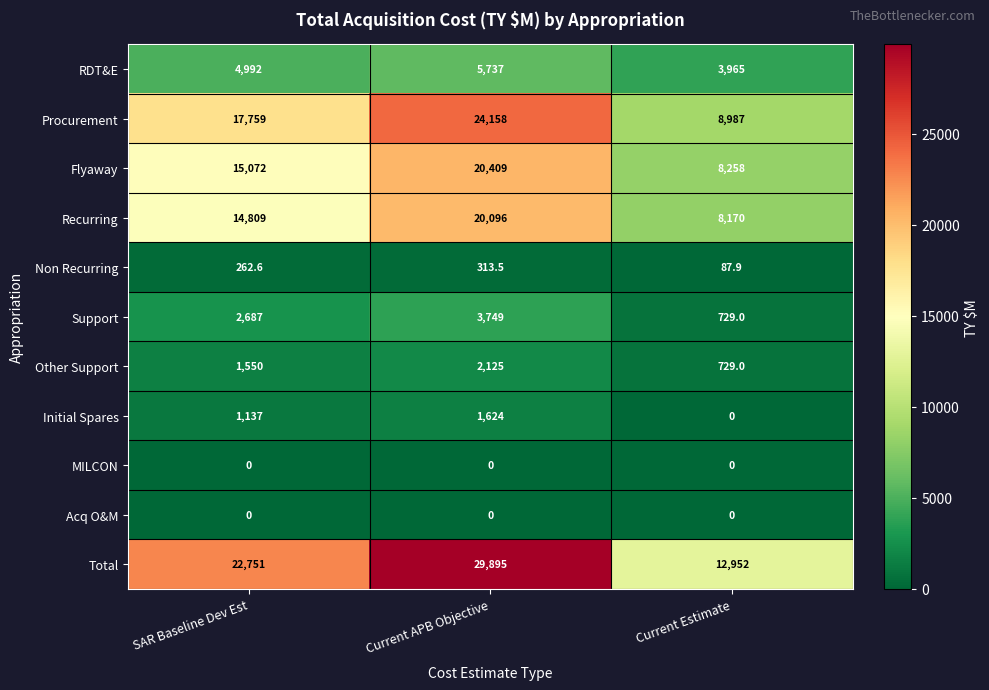

Which series has the largest range (max minus min)?

Total